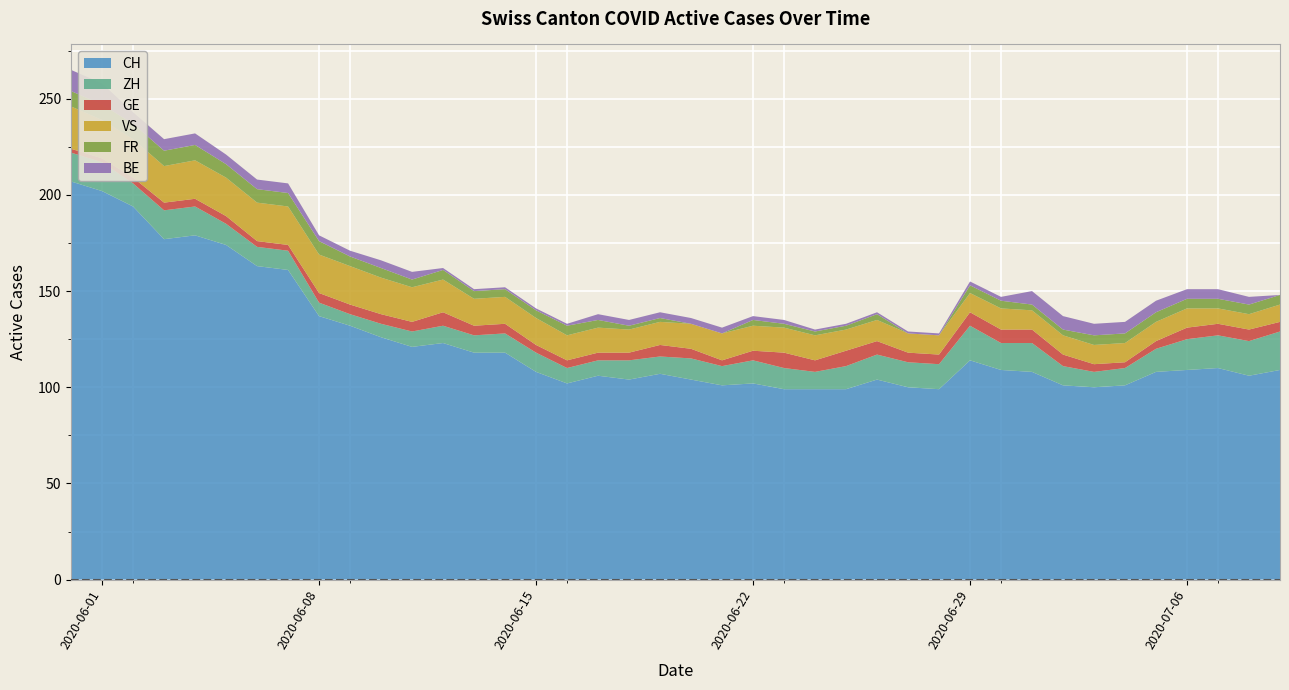

Reading left to right, what are all the values shown in this chart?

CH: 2020-05-31=207	2020-06-01=202	2020-06-02=194	2020-06-03=177	2020-06-04=179	2020-06-05=174	2020-06-06=163	2020-06-07=161	2020-06-08=137	2020-06-09=132	2020-06-10=126	2020-06-11=121	2020-06-12=123	2020-06-13=118	2020-06-14=118	2020-06-15=108	2020-06-16=102	2020-06-17=106	2020-06-18=104	2020-06-19=107	2020-06-20=104	2020-06-21=101	2020-06-22=102	2020-06-23=99	2020-06-24=99	2020-06-25=99	2020-06-26=104	2020-06-27=100	2020-06-28=99	2020-06-29=114	2020-06-30=109	2020-07-01=108	2020-07-02=101	2020-07-03=100	2020-07-04=101	2020-07-05=108	2020-07-06=109	2020-07-07=110	2020-07-08=106	2020-07-09=109
ZH: 2020-05-31=15	2020-06-01=15	2020-06-02=12	2020-06-03=15	2020-06-04=15	2020-06-05=11	2020-06-06=10	2020-06-07=10	2020-06-08=7	2020-06-09=6	2020-06-10=7	2020-06-11=8	2020-06-12=9	2020-06-13=9	2020-06-14=10	2020-06-15=10	2020-06-16=8	2020-06-17=8	2020-06-18=10	2020-06-19=9	2020-06-20=11	2020-06-21=10	2020-06-22=12	2020-06-23=11	2020-06-24=9	2020-06-25=12	2020-06-26=13	2020-06-27=13	2020-06-28=13	2020-06-29=18	2020-06-30=14	2020-07-01=15	2020-07-02=10	2020-07-03=8	2020-07-04=9	2020-07-05=12	2020-07-06=16	2020-07-07=17	2020-07-08=18	2020-07-09=20
GE: 2020-05-31=2	2020-06-01=2	2020-06-02=3	2020-06-03=4	2020-06-04=4	2020-06-05=4	2020-06-06=3	2020-06-07=3	2020-06-08=5	2020-06-09=5	2020-06-10=5	2020-06-11=5	2020-06-12=7	2020-06-13=5	2020-06-14=5	2020-06-15=4	2020-06-16=4	2020-06-17=4	2020-06-18=4	2020-06-19=6	2020-06-20=5	2020-06-21=3	2020-06-22=5	2020-06-23=8	2020-06-24=6	2020-06-25=8	2020-06-26=7	2020-06-27=5	2020-06-28=5	2020-06-29=7	2020-06-30=7	2020-07-01=7	2020-07-02=6	2020-07-03=4	2020-07-04=3	2020-07-05=4	2020-07-06=6	2020-07-07=6	2020-07-08=6	2020-07-09=5
VS: 2020-05-31=22	2020-06-01=20	2020-06-02=20	2020-06-03=19	2020-06-04=20	2020-06-05=20	2020-06-06=20	2020-06-07=20	2020-06-08=20	2020-06-09=20	2020-06-10=19	2020-06-11=18	2020-06-12=17	2020-06-13=14	2020-06-14=14	2020-06-15=14	2020-06-16=13	2020-06-17=13	2020-06-18=12	2020-06-19=12	2020-06-20=13	2020-06-21=14	2020-06-22=13	2020-06-23=13	2020-06-24=13	2020-06-25=11	2020-06-26=11	2020-06-27=10	2020-06-28=10	2020-06-29=10	2020-06-30=11	2020-07-01=10	2020-07-02=10	2020-07-03=10	2020-07-04=10	2020-07-05=10	2020-07-06=10	2020-07-07=8	2020-07-08=8	2020-07-09=9
FR: 2020-05-31=8	2020-06-01=8	2020-06-02=8	2020-06-03=8	2020-06-04=8	2020-06-05=7	2020-06-06=7	2020-06-07=7	2020-06-08=7	2020-06-09=5	2020-06-10=5	2020-06-11=4	2020-06-12=5	2020-06-13=4	2020-06-14=4	2020-06-15=4	2020-06-16=5	2020-06-17=4	2020-06-18=2	2020-06-19=2	2020-06-20=0	2020-06-21=0	2020-06-22=3	2020-06-23=2	2020-06-24=2	2020-06-25=2	2020-06-26=3	2020-06-27=0	2020-06-28=0	2020-06-29=4	2020-06-30=4	2020-07-01=3	2020-07-02=3	2020-07-03=5	2020-07-04=5	2020-07-05=5	2020-07-06=5	2020-07-07=5	2020-07-08=5	2020-07-09=5
BE: 2020-05-31=11	2020-06-01=11	2020-06-02=6	2020-06-03=6	2020-06-04=6	2020-06-05=5	2020-06-06=5	2020-06-07=5	2020-06-08=3	2020-06-09=3	2020-06-10=4	2020-06-11=4	2020-06-12=1	2020-06-13=1	2020-06-14=1	2020-06-15=1	2020-06-16=1	2020-06-17=3	2020-06-18=3	2020-06-19=3	2020-06-20=3	2020-06-21=3	2020-06-22=2	2020-06-23=2	2020-06-24=1	2020-06-25=1	2020-06-26=1	2020-06-27=1	2020-06-28=1	2020-06-29=2	2020-06-30=2	2020-07-01=7	2020-07-02=7	2020-07-03=6	2020-07-04=6	2020-07-05=6	2020-07-06=5	2020-07-07=5	2020-07-08=4	2020-07-09=0